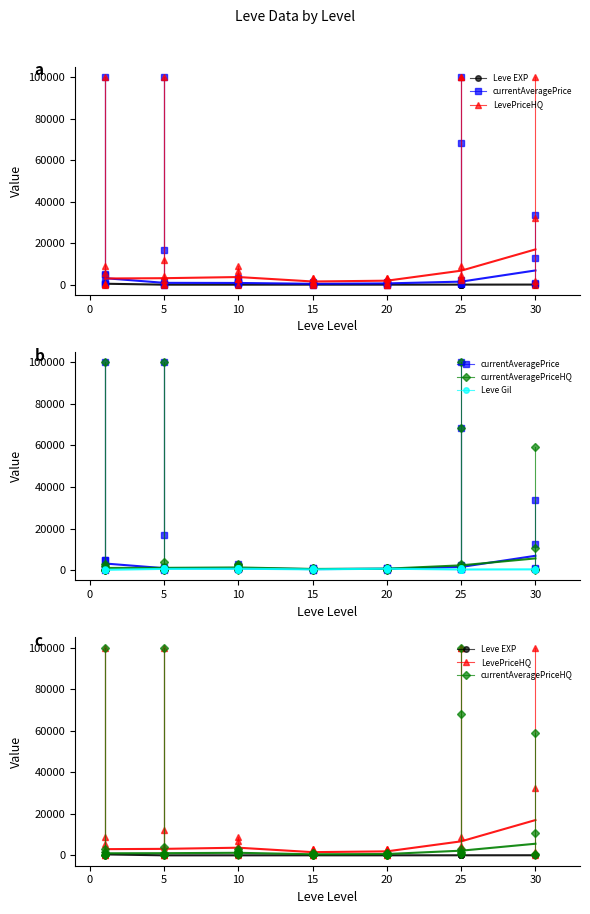

What is the average value of the Leve Gil series?

163.5